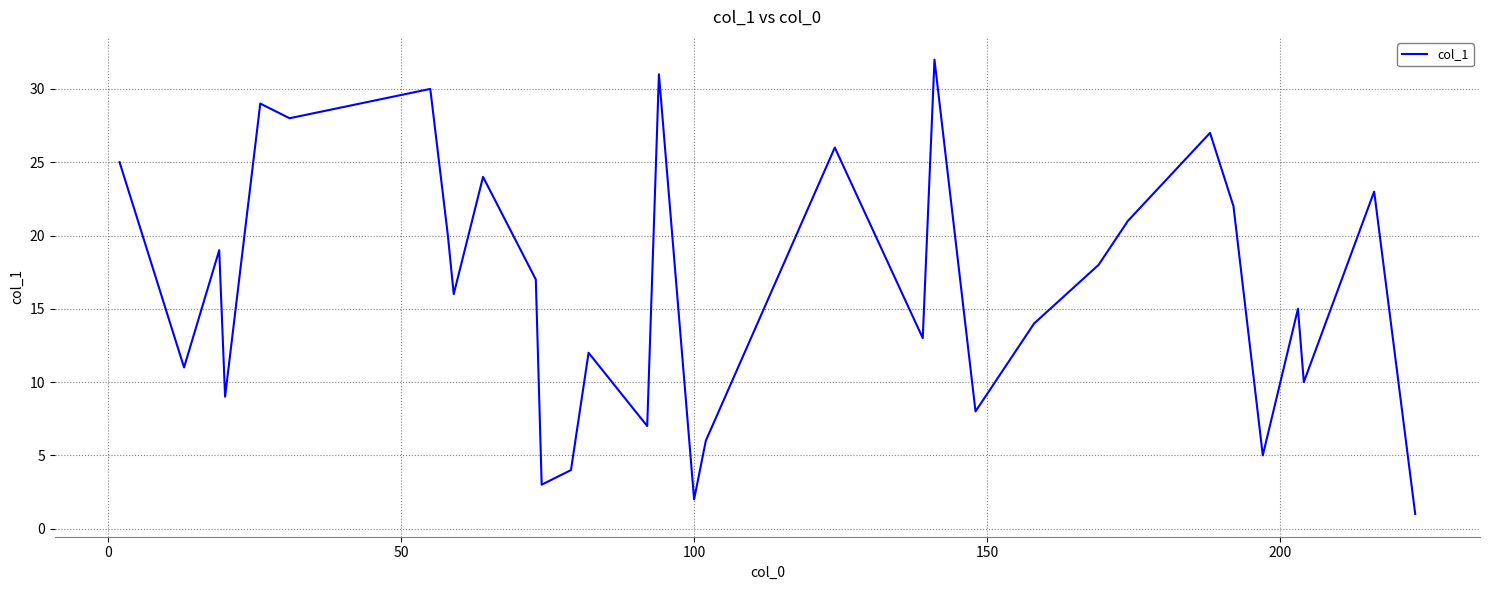

What is the maximum value shown in the chart?

32